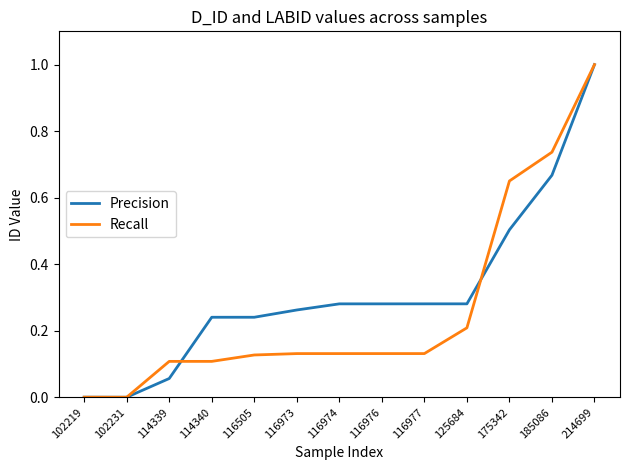

At which category is the sum across all series the highest?

214699